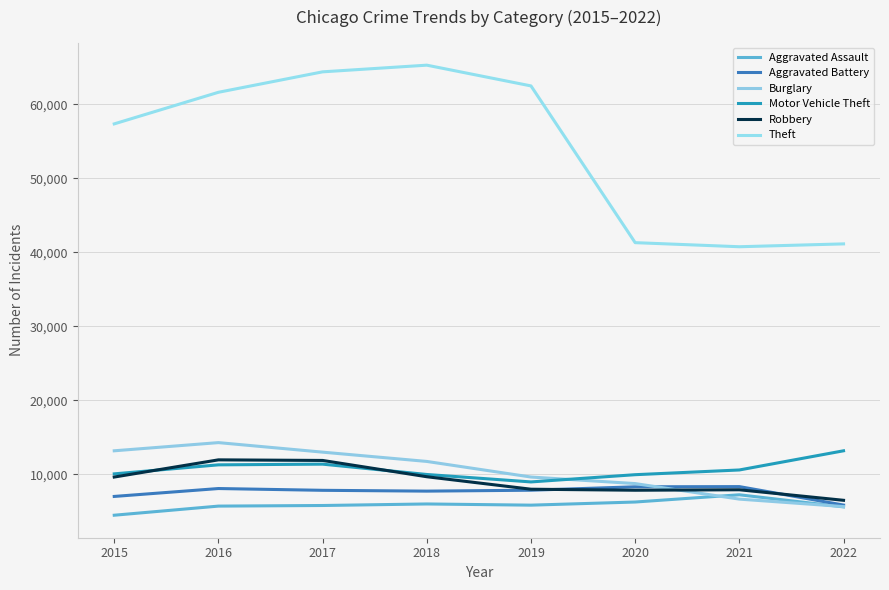

True or false: Burglary has a value of 5092 at 2019.

False